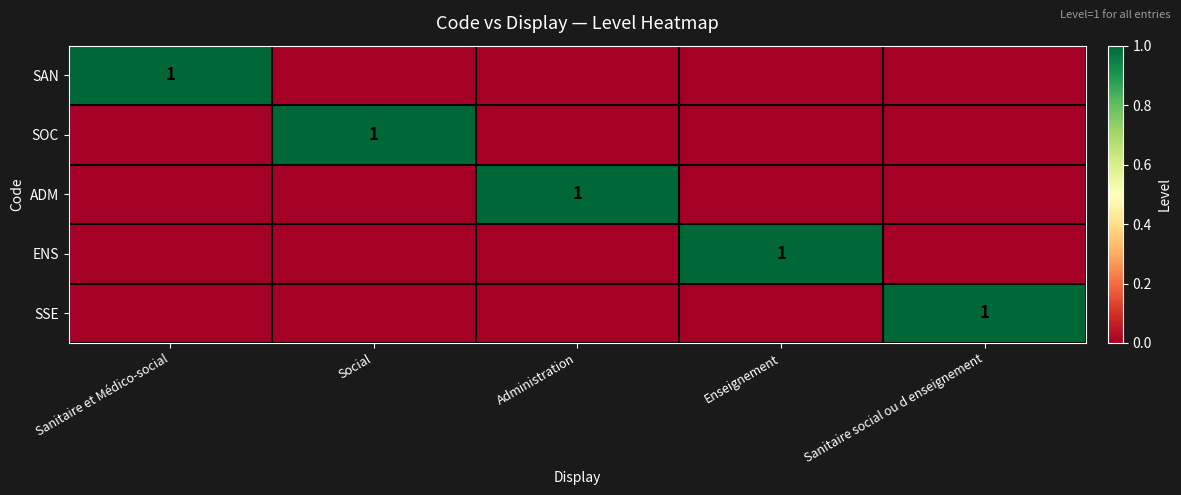

What is the spread (max minus min) of values at Administration?

1